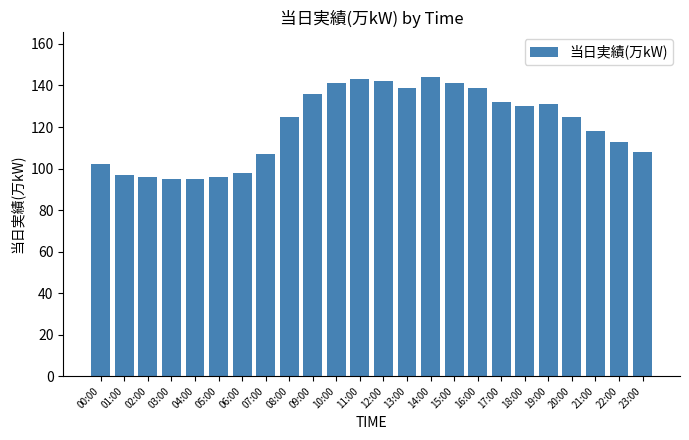

What is the approximate value at 21:00, to the nearest 5?

120